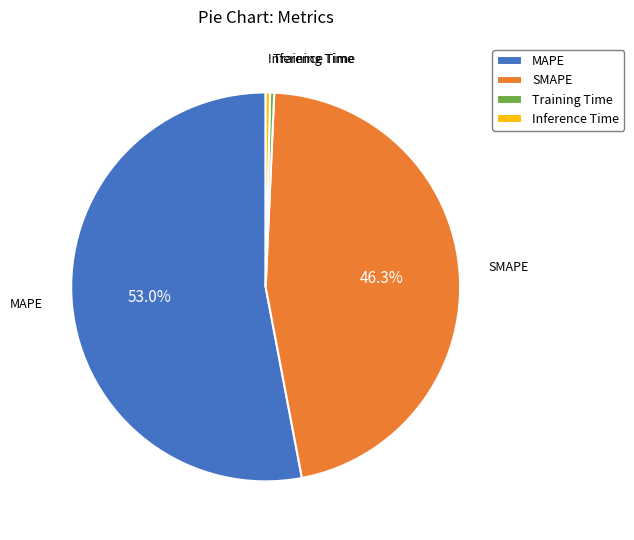

Count the number of slices in the pie.

4